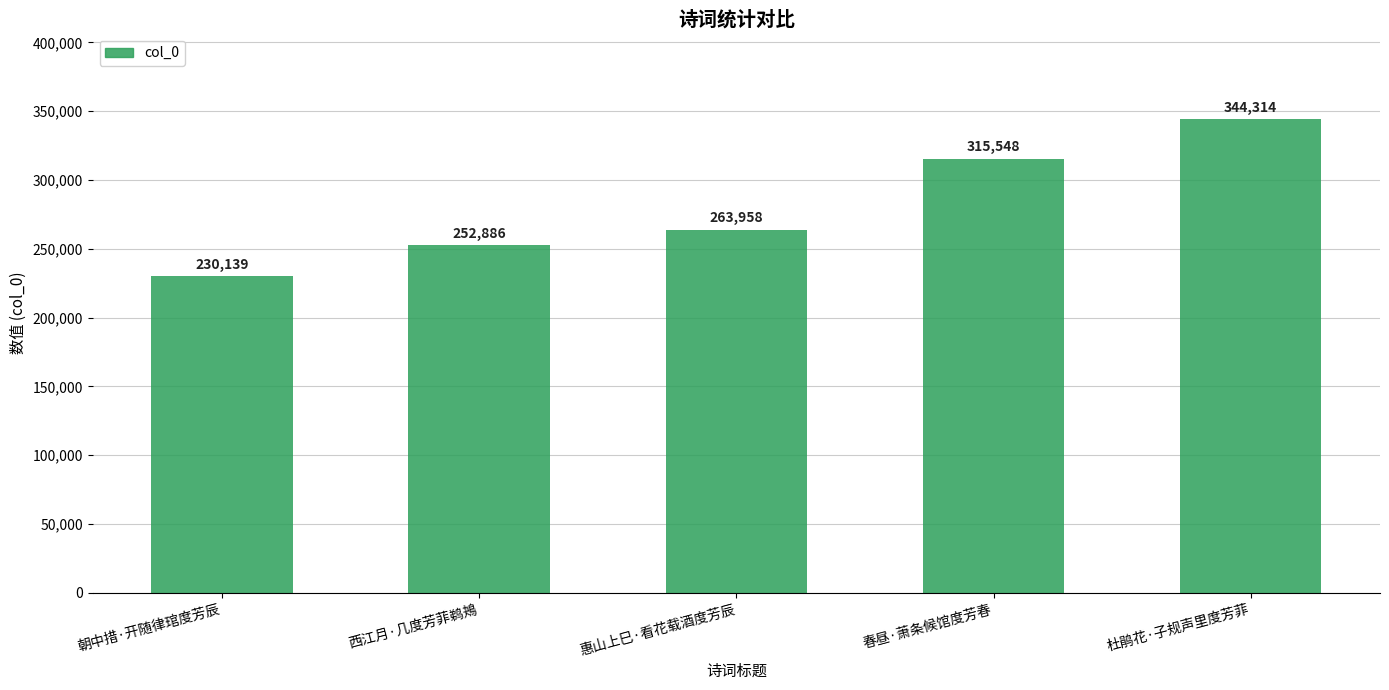

Rank the categories by value from highest to lowest.

杜鹃花·子规声里度芳菲, 春昼·萧条候馆度芳春, 惠山上巳·看花载酒度芳辰, 西江月·几度芳菲鹈鴂, 朝中措·开随律琯度芳辰